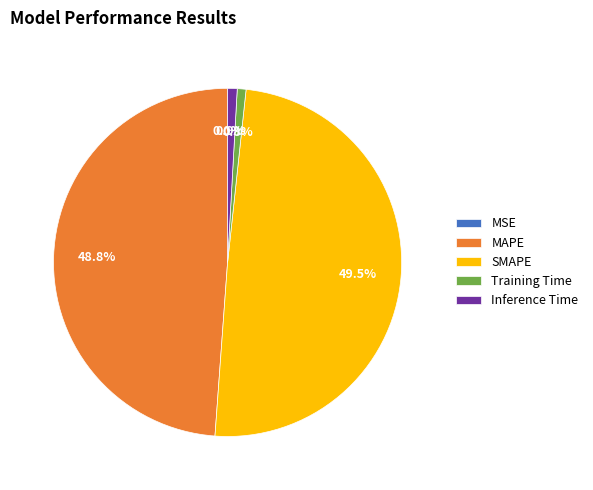

Combined, what portion of the pie is Inference Time and MAPE?

49.7%